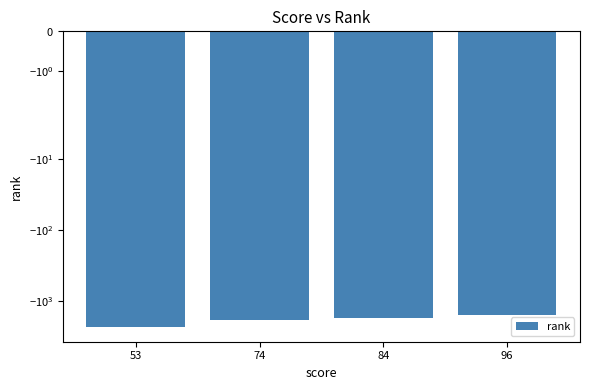

What is the change in value from 84 to 96?

+170